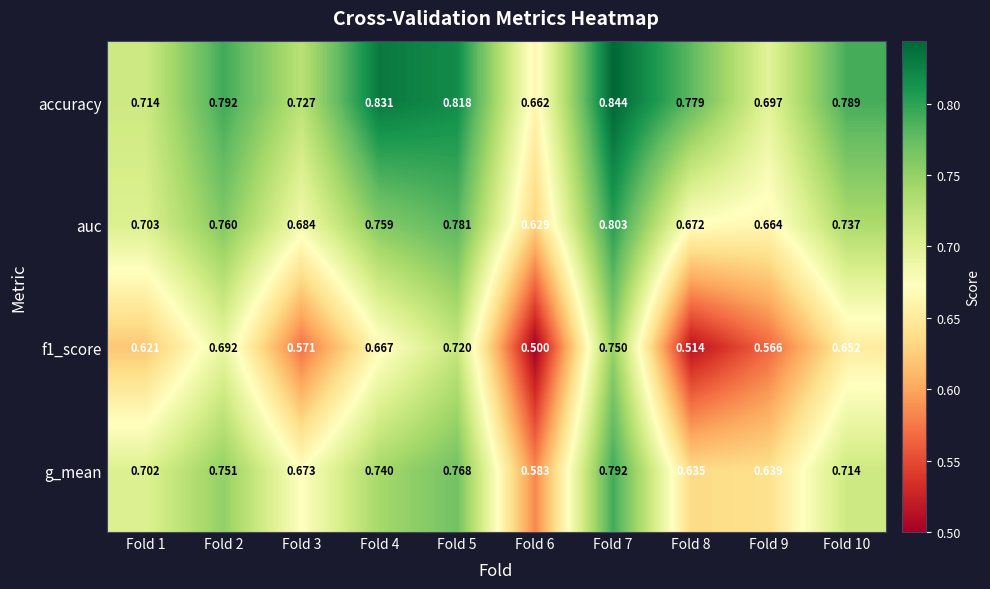

Is the value of accuracy at Fold 8 greater than the value of f1_score at Fold 10?

Yes